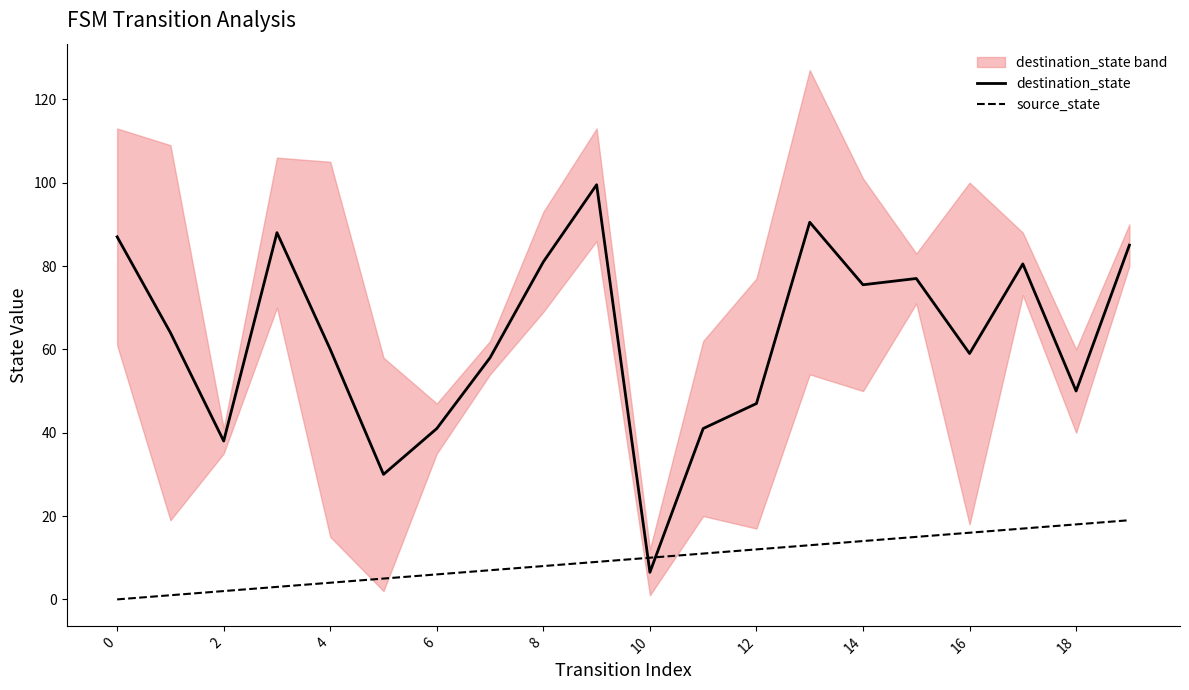

Which series has the widest spread of values?

destination_state